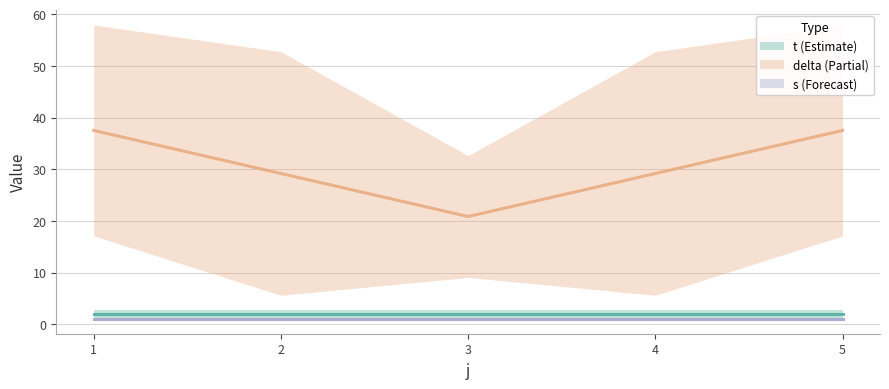

Which has a higher value, 3 or 2?

2